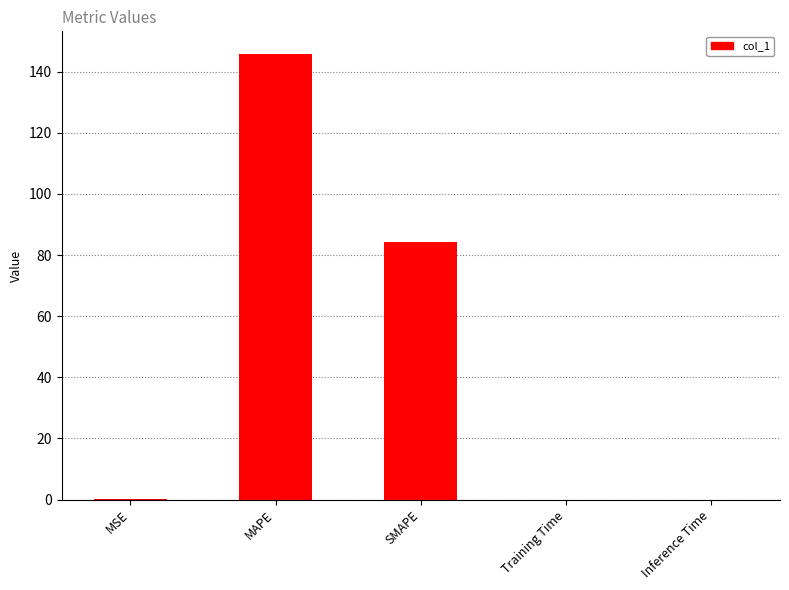

Are the bars horizontal?

No